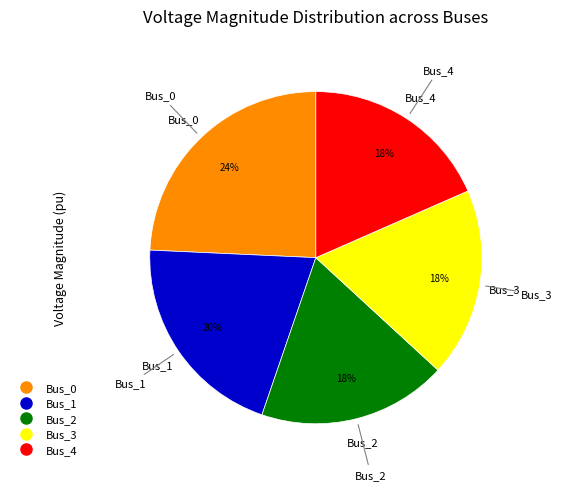

Which category has the biggest portion of the pie?

Bus_0